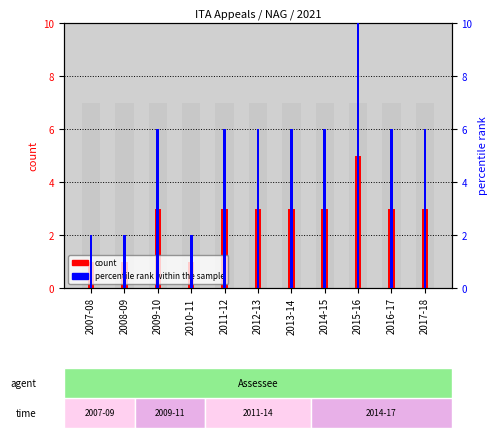

At which label does percentile rank within the sample first exceed 6?

2015-16